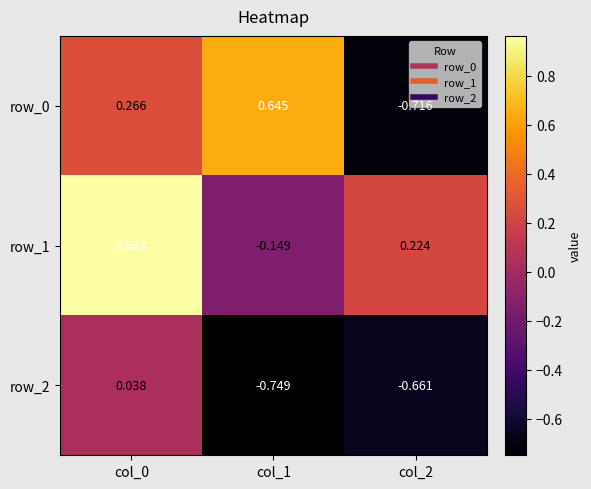

Is the value of row_0 at col_1 greater than the value of row_2 at col_1?

Yes